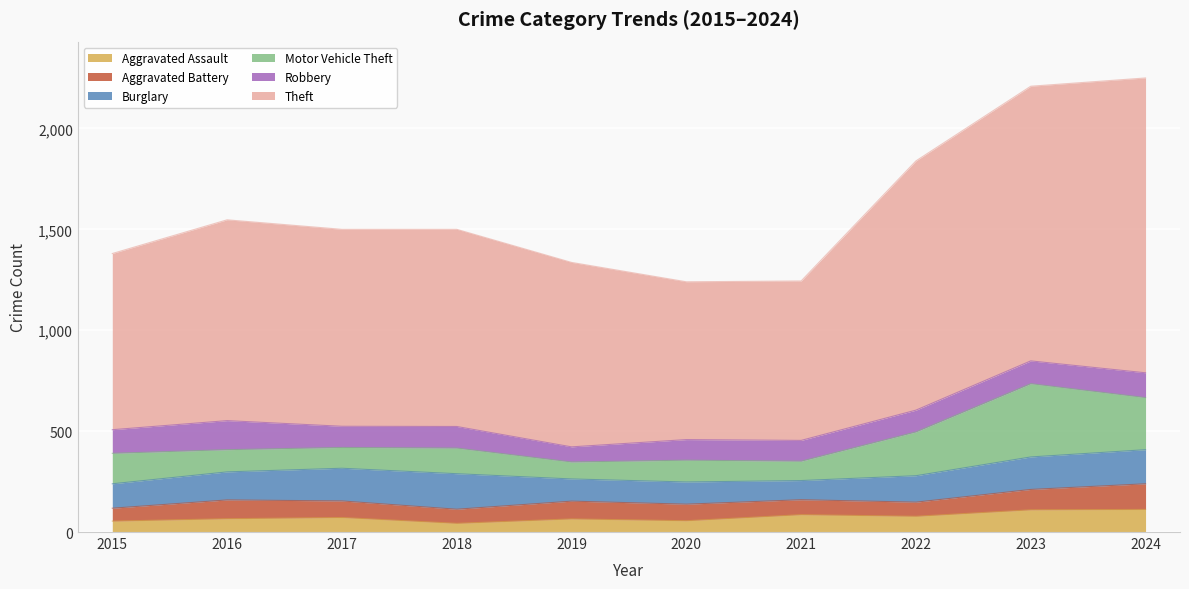

Rank the series at 2015 from highest to lowest value.

Theft, Motor Vehicle Theft, Burglary, Robbery, Aggravated Battery, Aggravated Assault